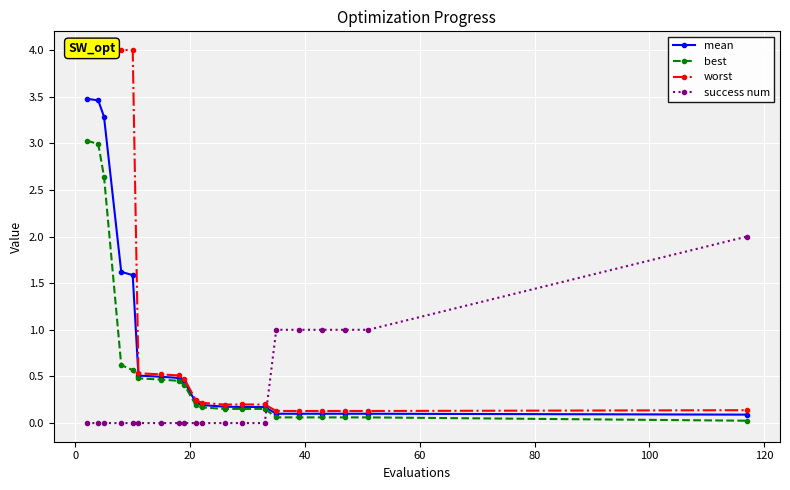

After their last crossing, which series has the higher values: success num or mean?

success num